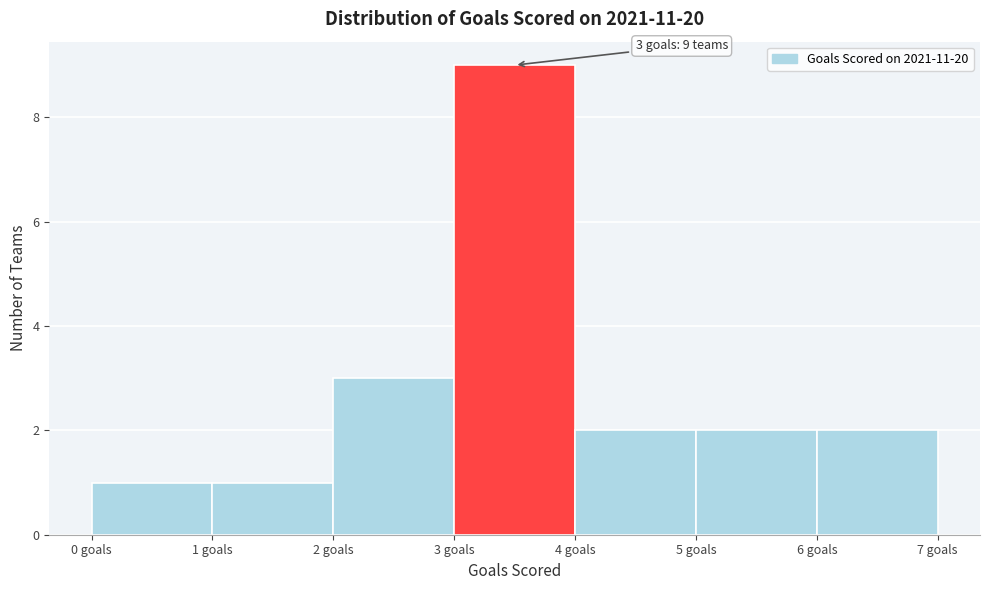

Which range on the x-axis has the tallest bar?

3 to 4